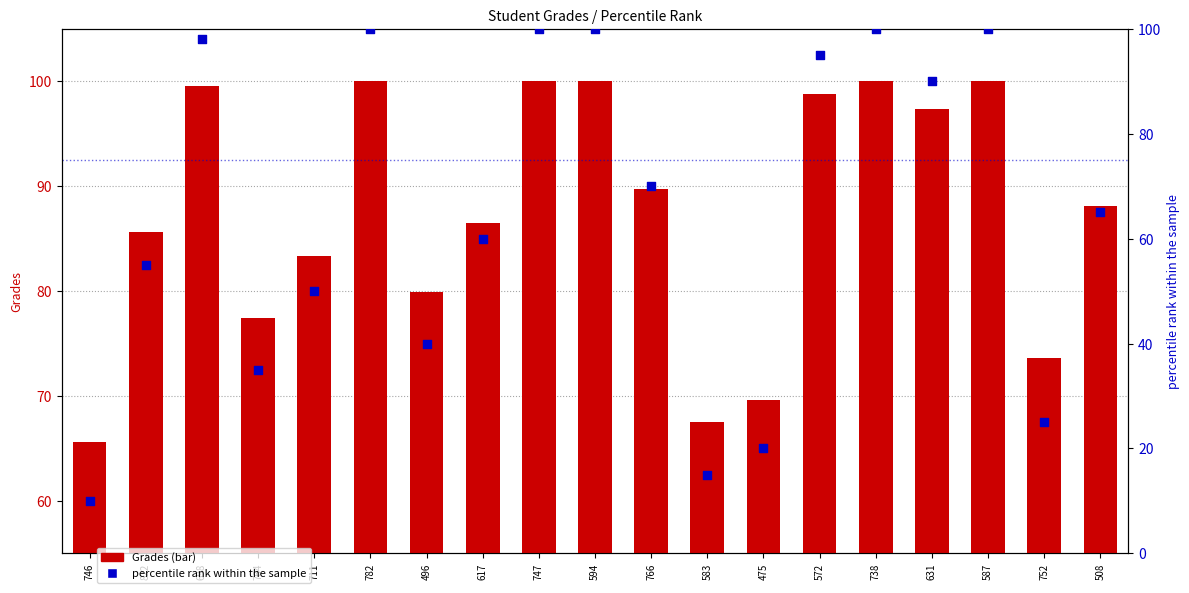

What is the total value across all series at 752?

98.6